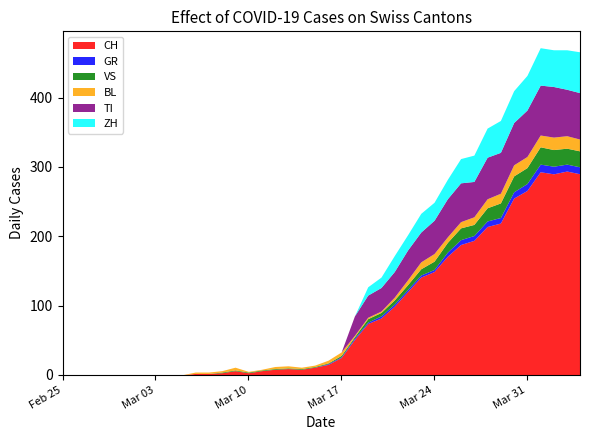

In BL, how many points are higher than both neighbors (excluding endpoints)?

3